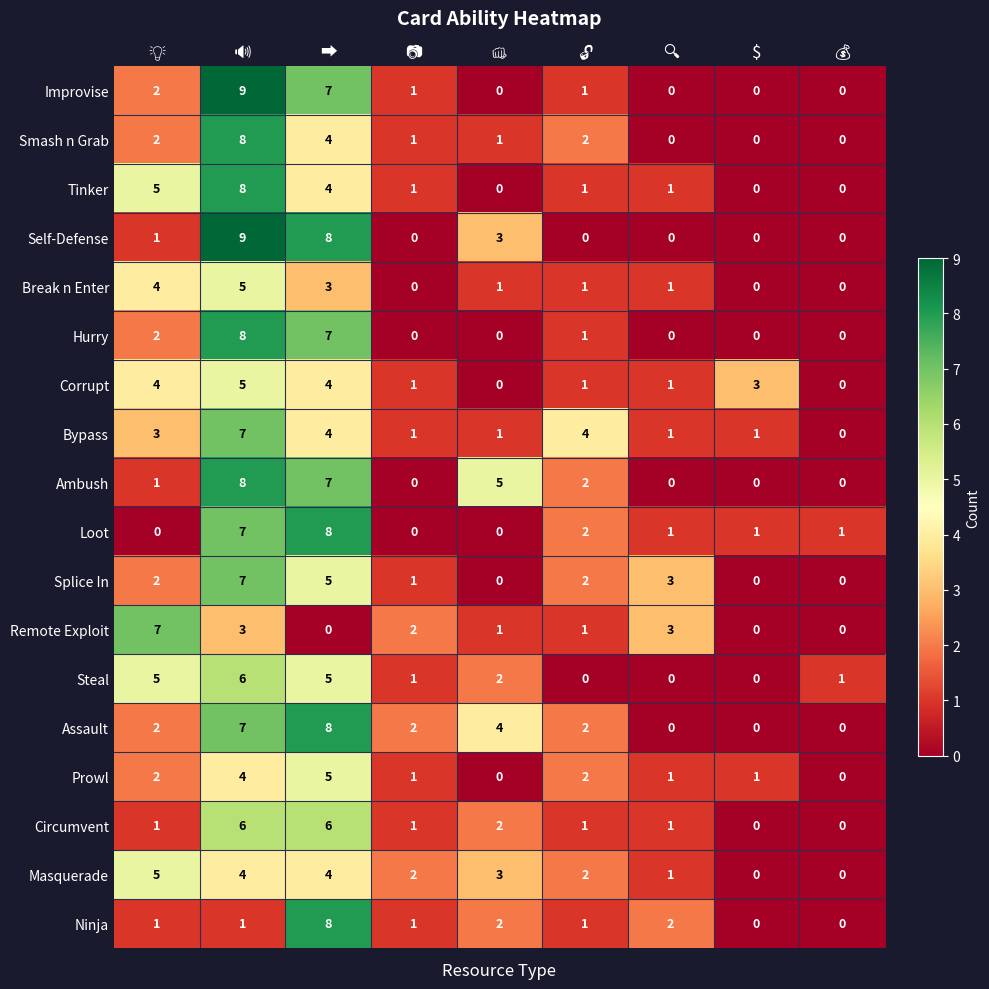

Which series has the largest total across all categories?

Assault